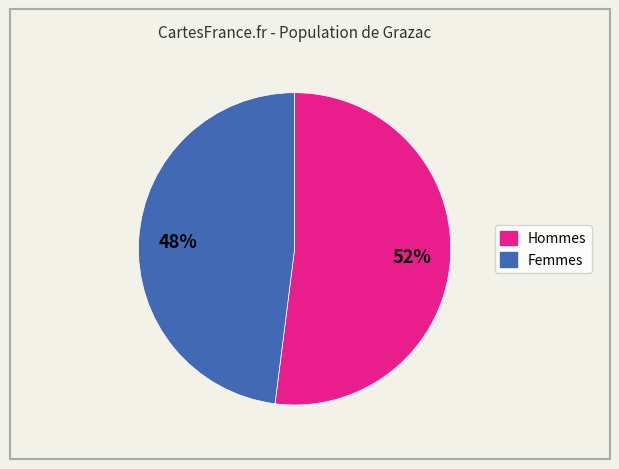

Does any single category account for the majority?

Yes